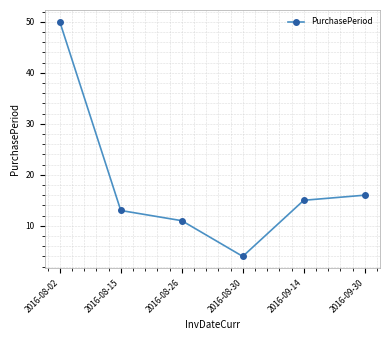

At which label does the data first exceed 15?

2016-08-02